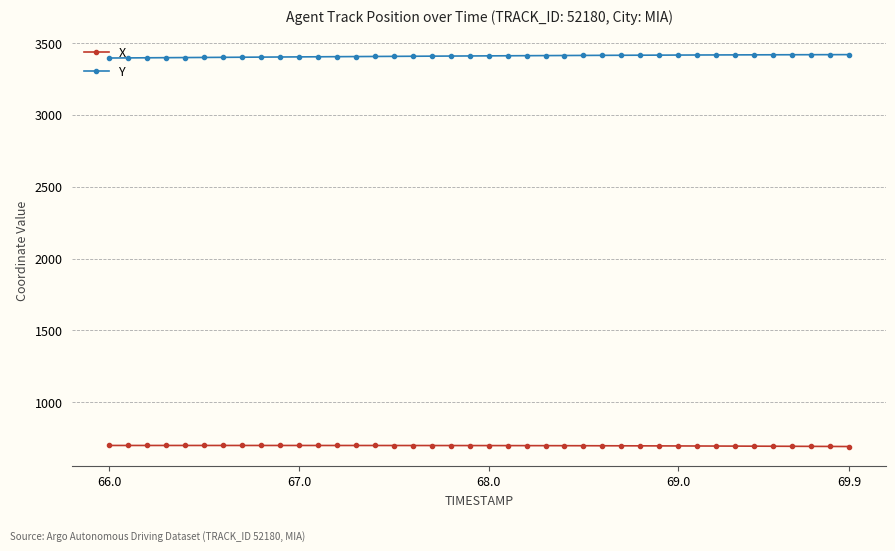

What is the average value of the Y series?

3409.3